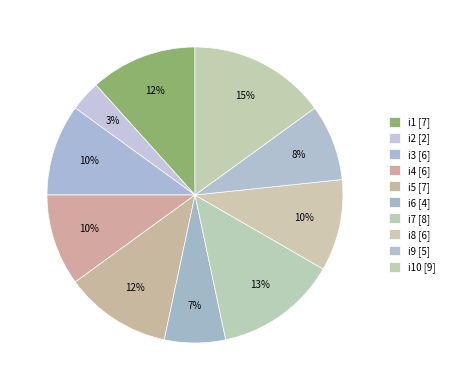

How many segments does this pie chart have?

10